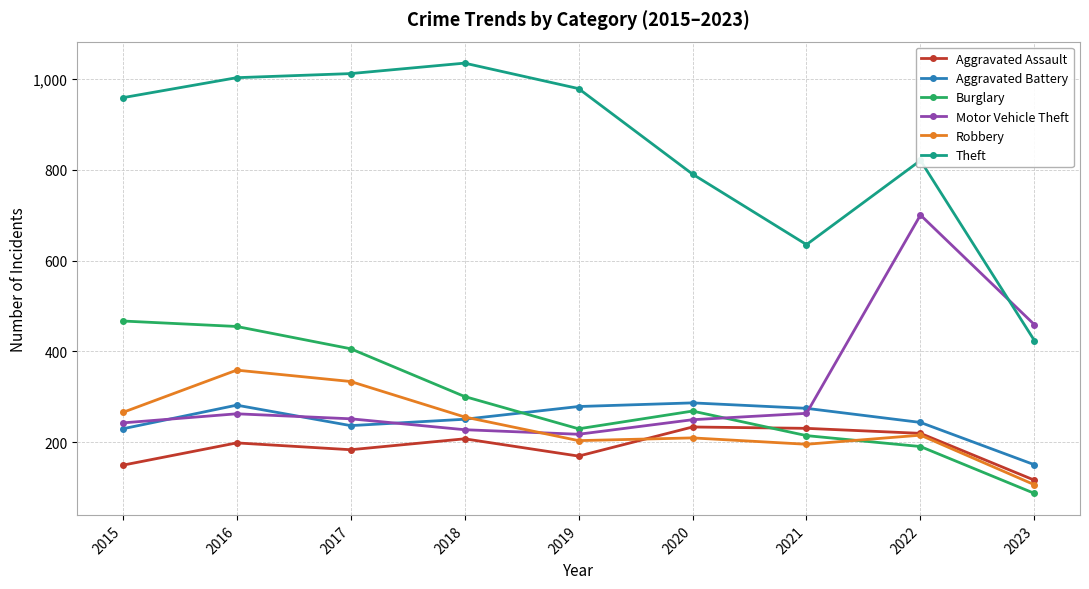

What is the spread (max minus min) of values at 2018?

826